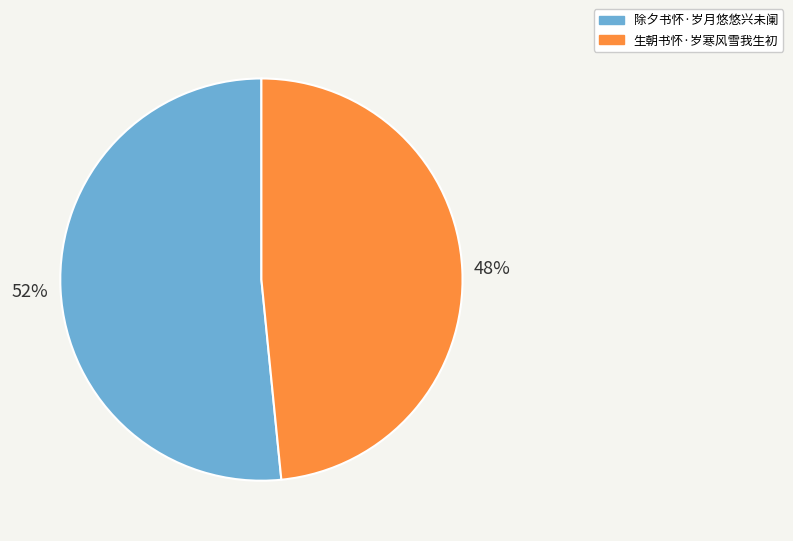

True or false: 除夕书怀·岁月悠悠兴未阑 accounts for 58% of the total.

False